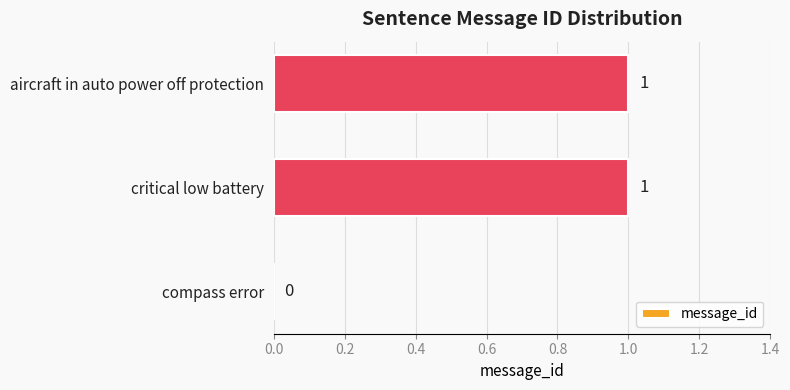

How many data points does each series have?

3